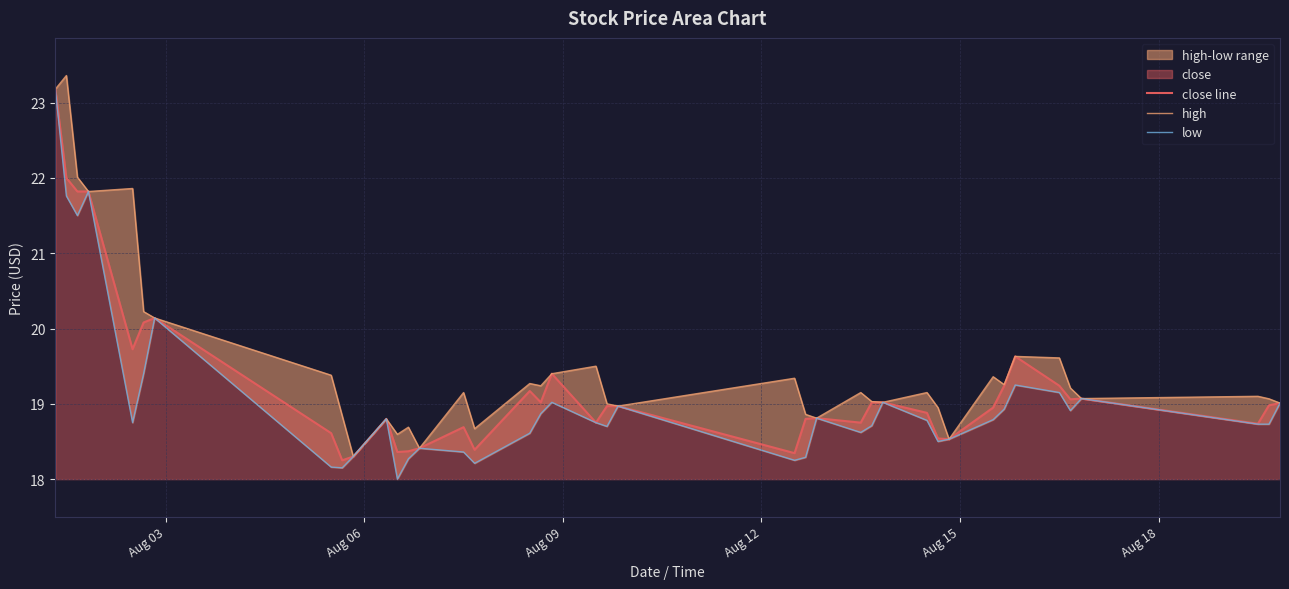

What is the maximum value for close line?

23.2